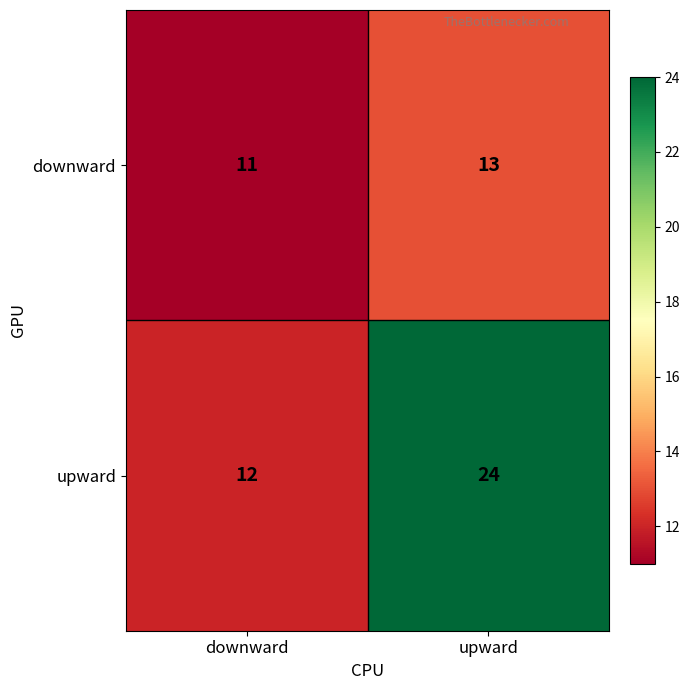

What is the sum of the upward values at upward and downward?

36